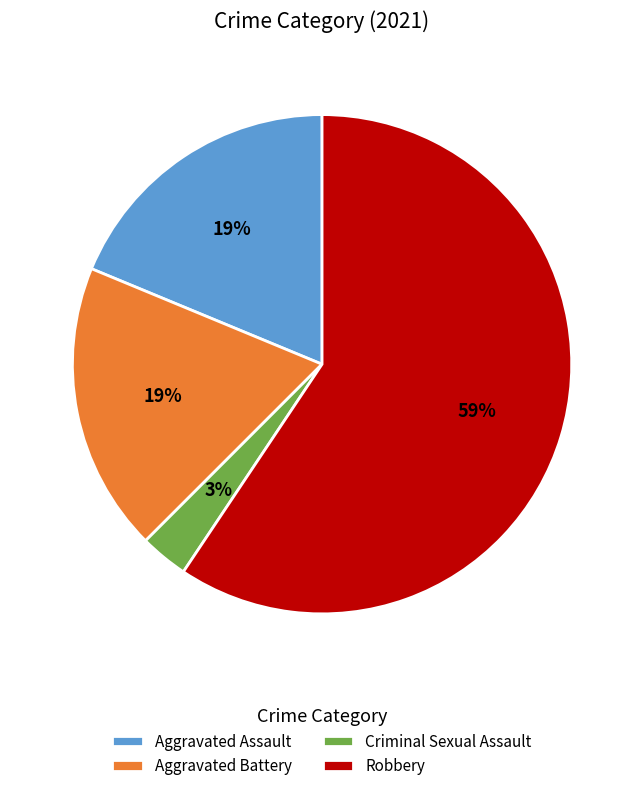

Between Criminal Sexual Assault and Aggravated Battery, which is larger?

Aggravated Battery